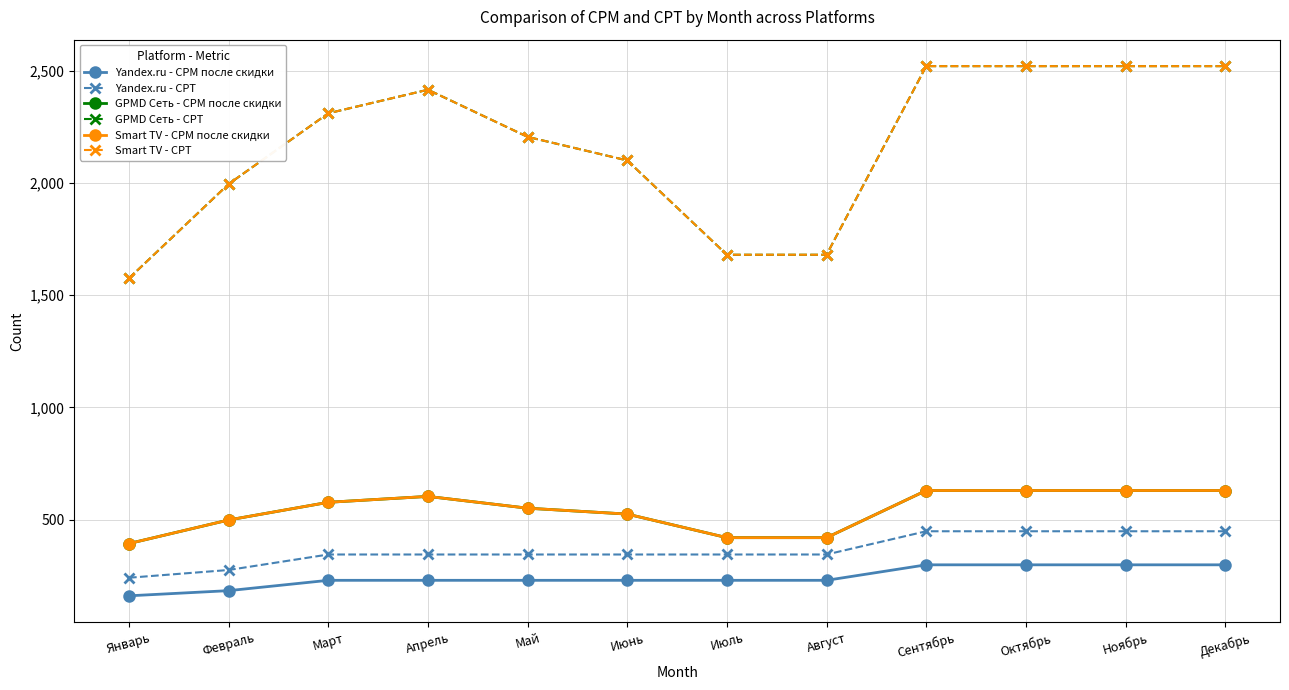

What is the difference between the second highest and minimum values in the Smart TV - CPM после скидки series?

236.2